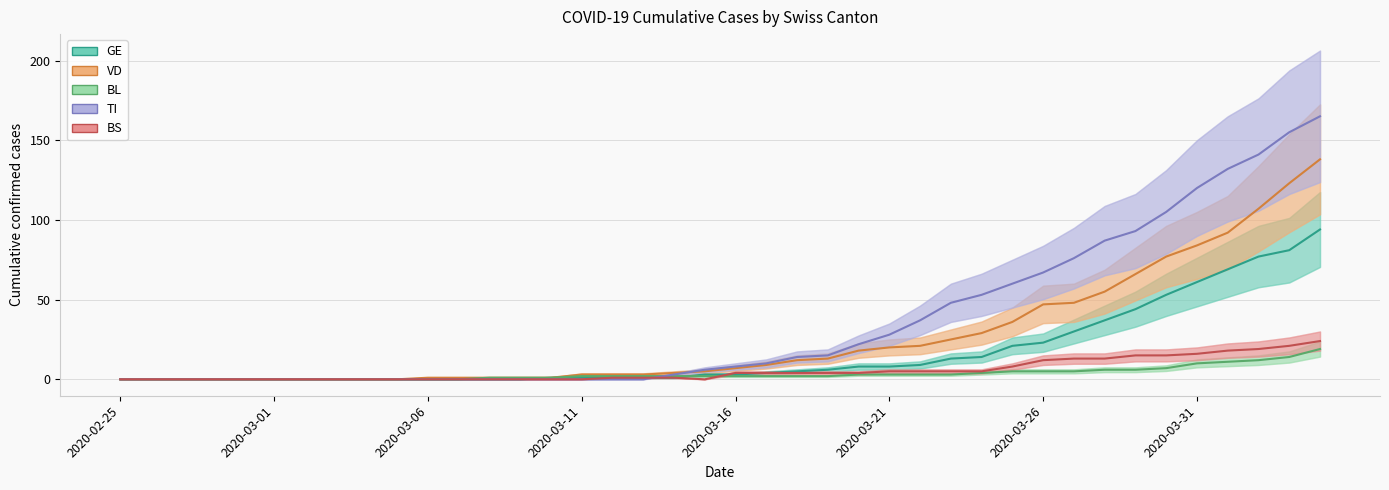

True or false: TI has a value of 28 at 2020-03-21.

True